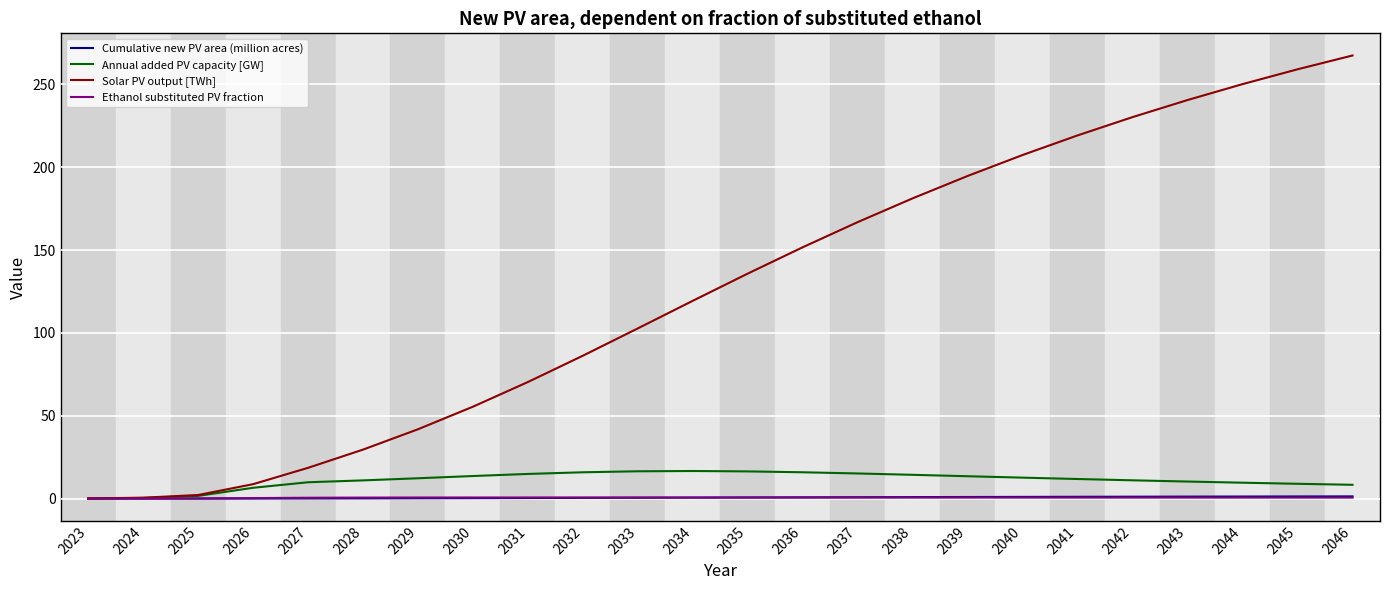

What is the difference between the maximum and second lowest values in the Cumulative new PV area (million acres) series?

1.3